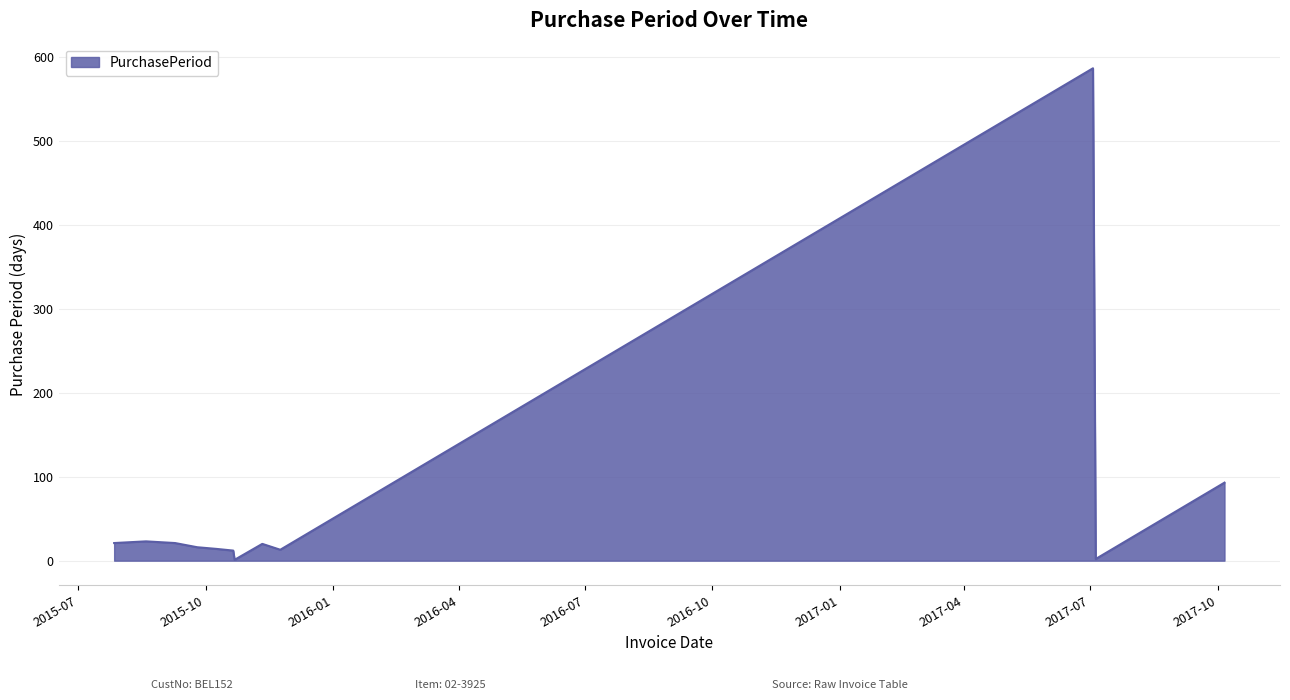

What is the maximum value shown in the chart?

587